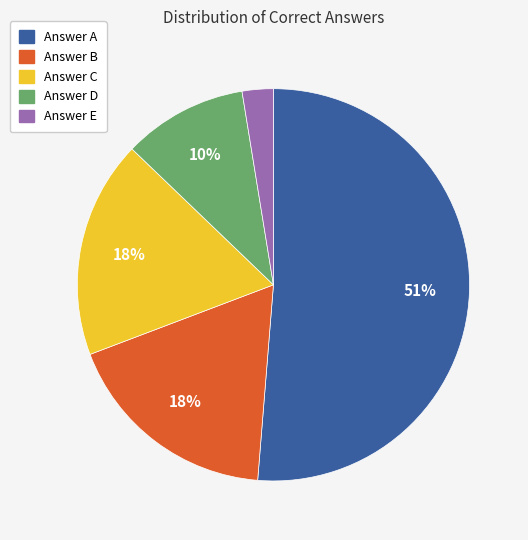

To the nearest percent, what is the average slice percentage?

20%